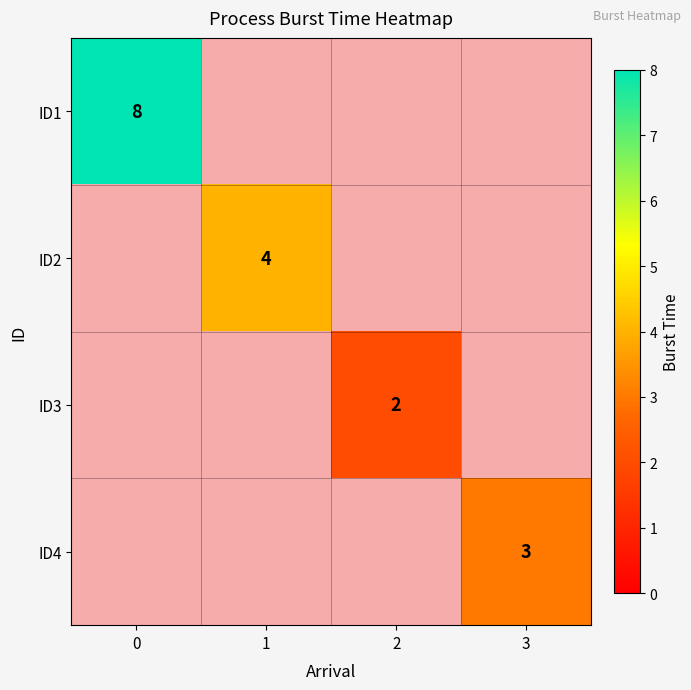

List the labels in order of ID2 value, largest first.

1, 0, 2, 3